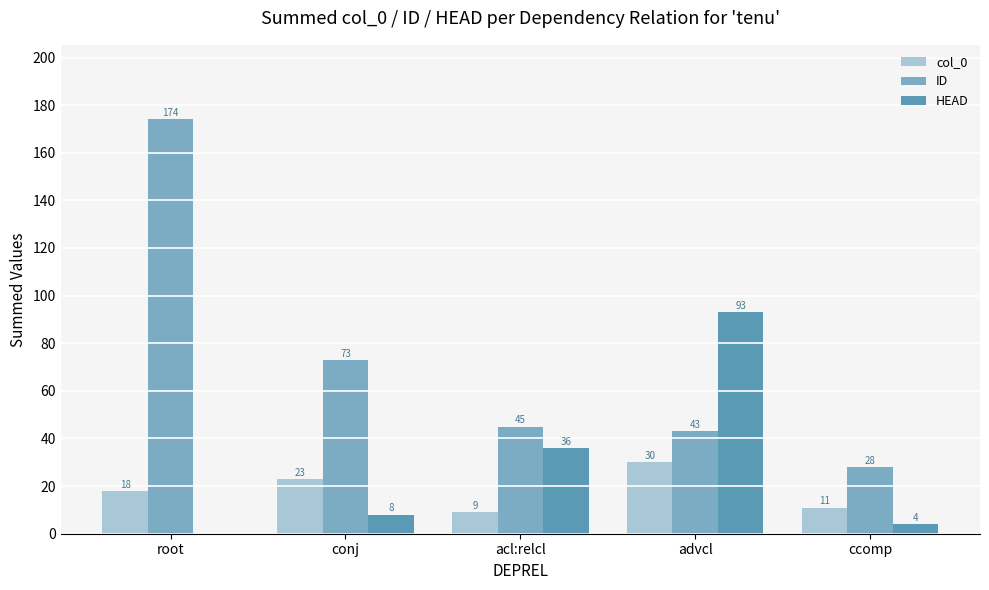

Which category has the highest value in the col_0 series?

advcl